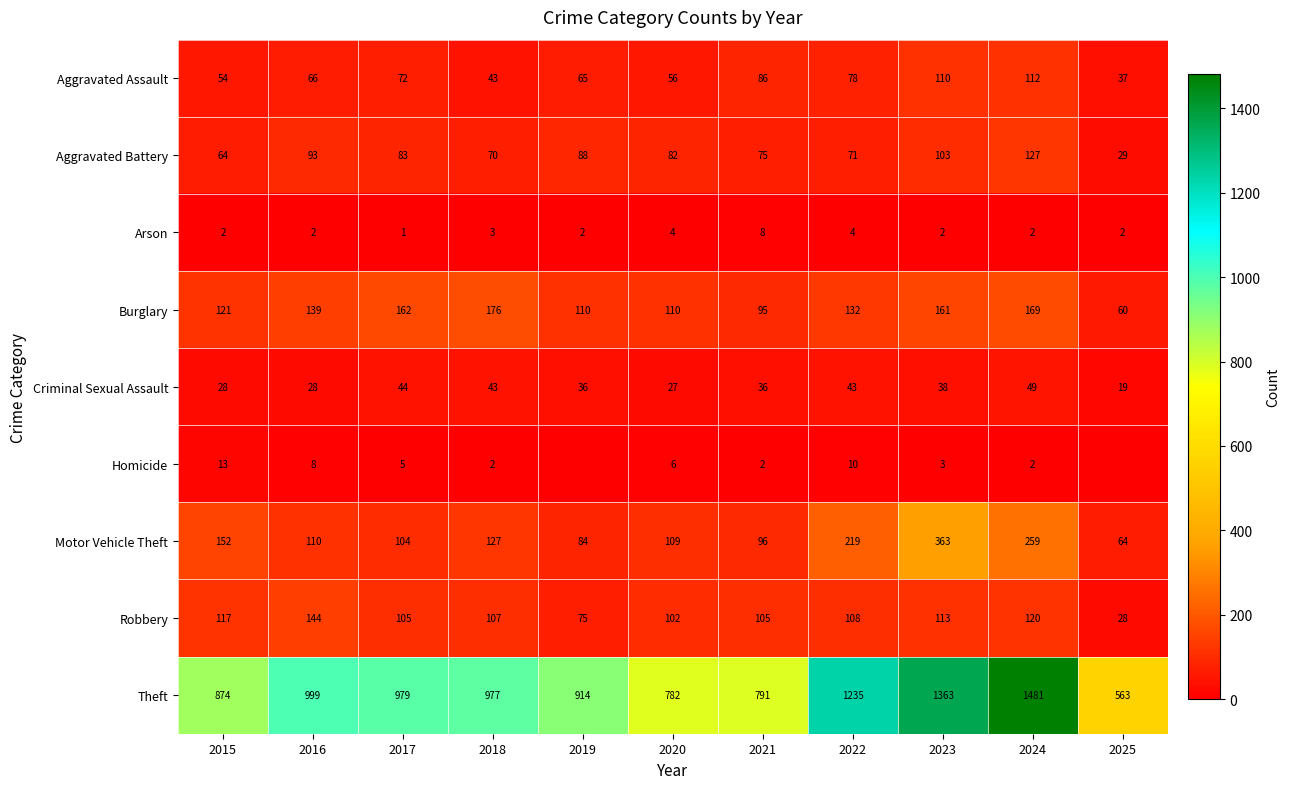

What is the total value across all series at 2024?

2321